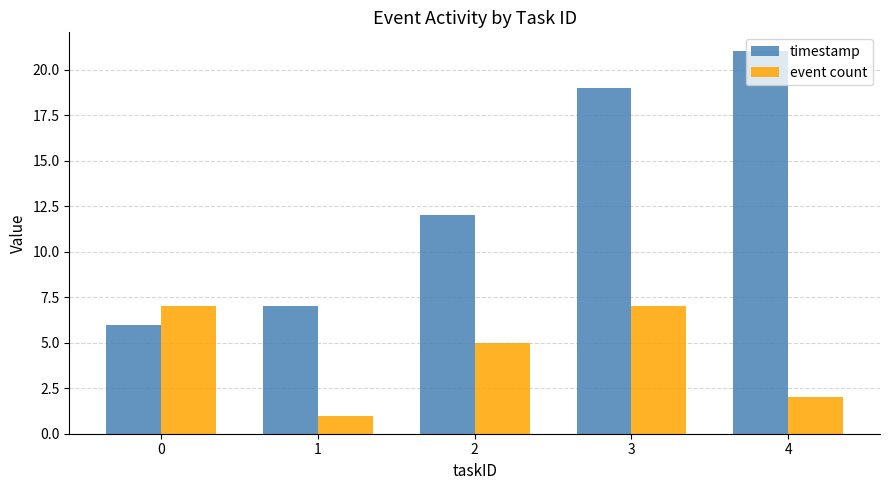

What is the approximate value of event count at 1?

1